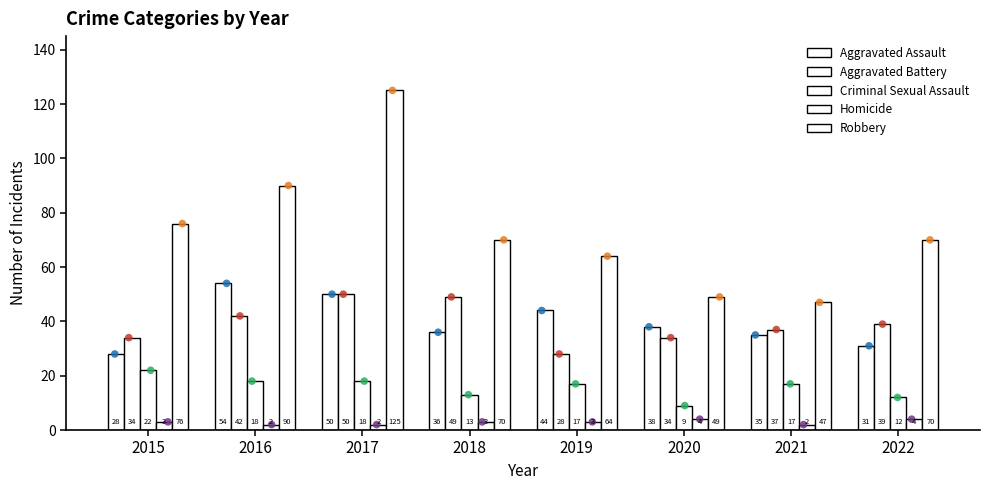

Which series has the widest spread of Y values?

Robbery